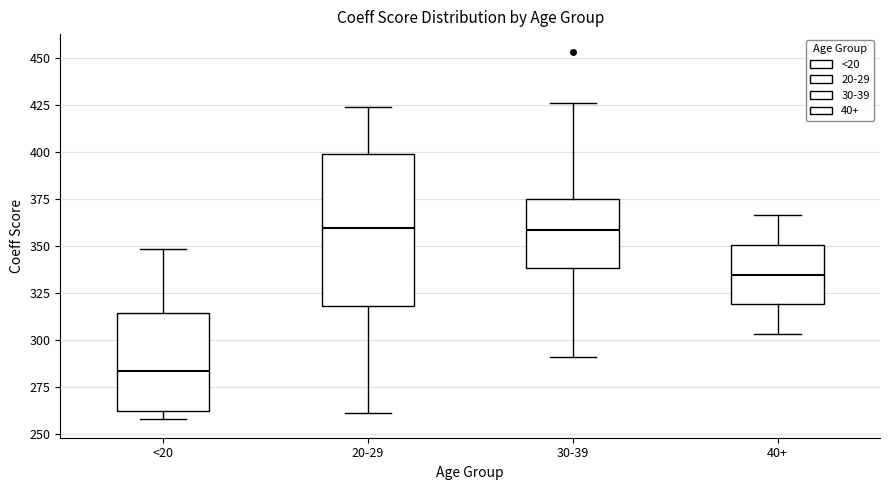

Reading left to right, transcribe this box plot: for each box, give where its median line is, the range the box spans, and where its two whiskers end, as read against the y-axis. The values are not printed on the chart, so give them approximately, as read against the axis.

<20: median 285, box 265 to 315, whiskers 260 to 350
20-29: median 360, box 320 to 400, whiskers 260 to 425
30-39: median 360, box 340 to 375, whiskers 290 to 425
40+: median 335, box 320 to 350, whiskers 305 to 365